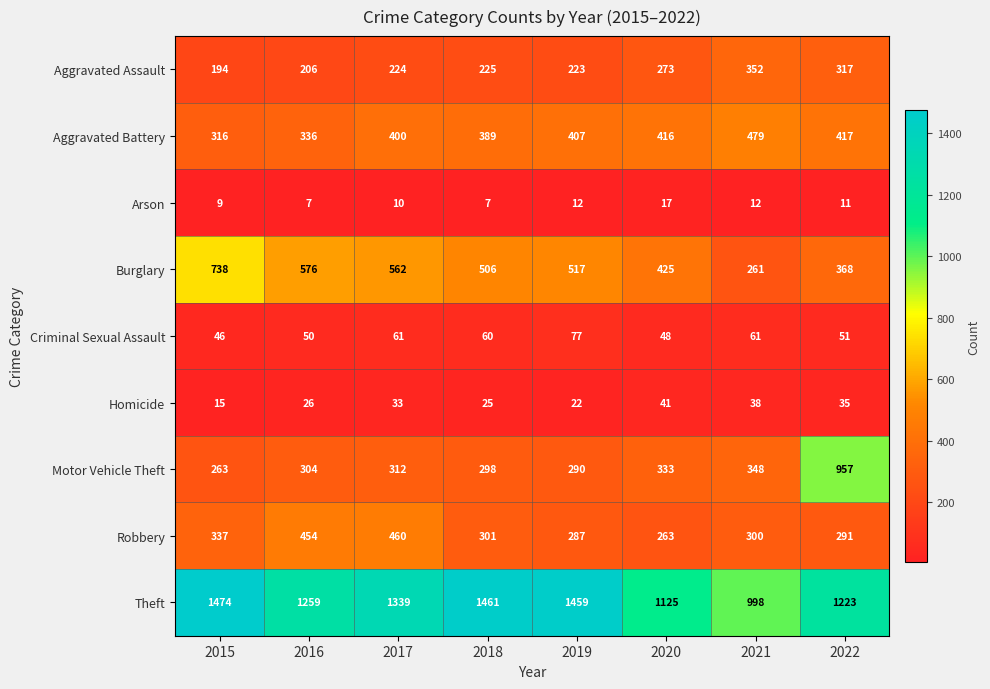

What is the minimum value shown in the chart?

7